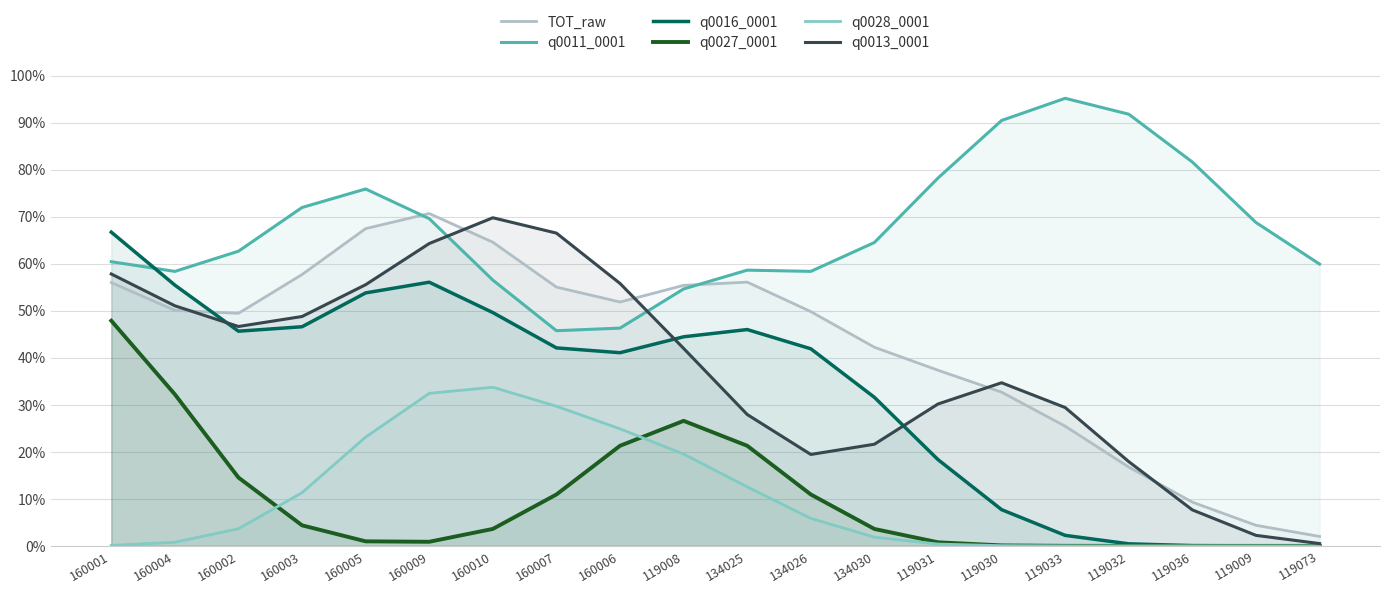

How many interior local valleys does the q0016_0001 series have?

2